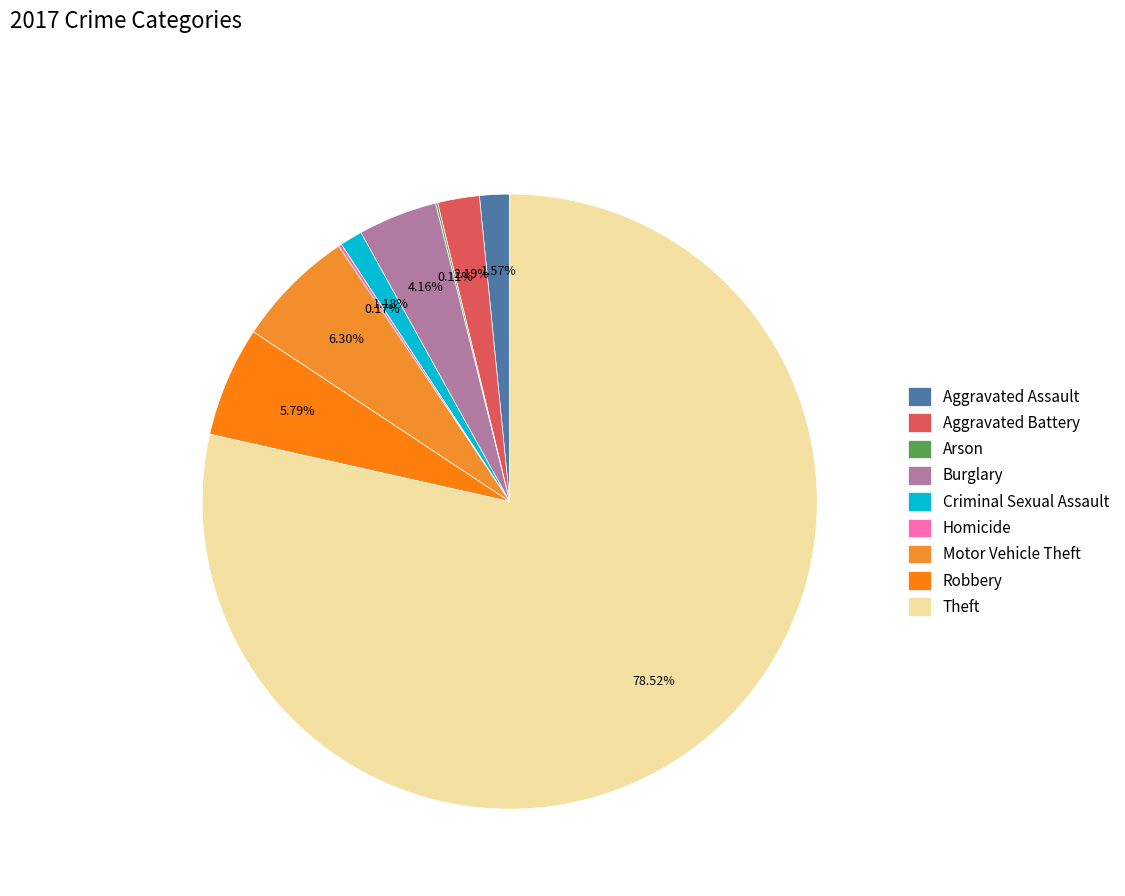

The Robbery slice represents 6% of the pie. True or false?

True